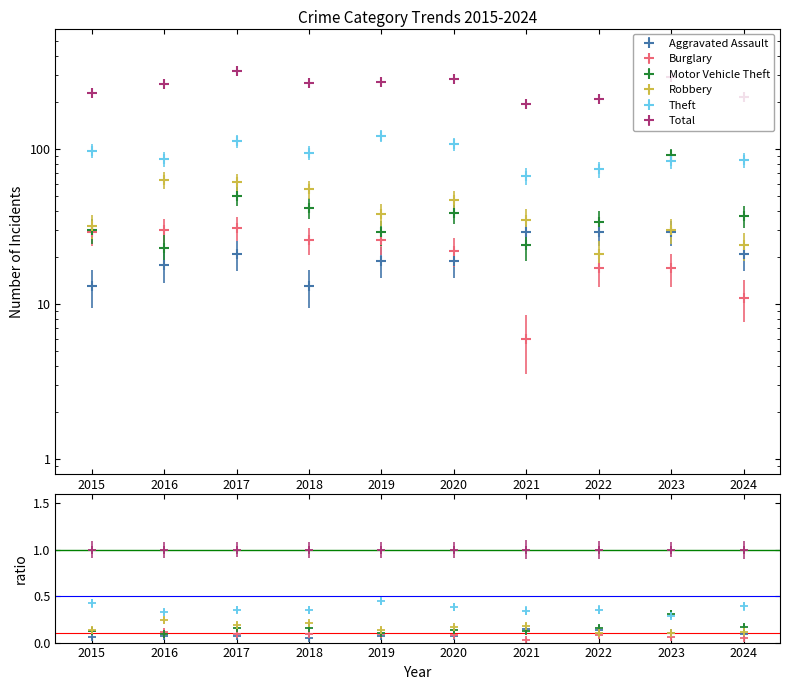

Where does the Total series first go above 267?

2017